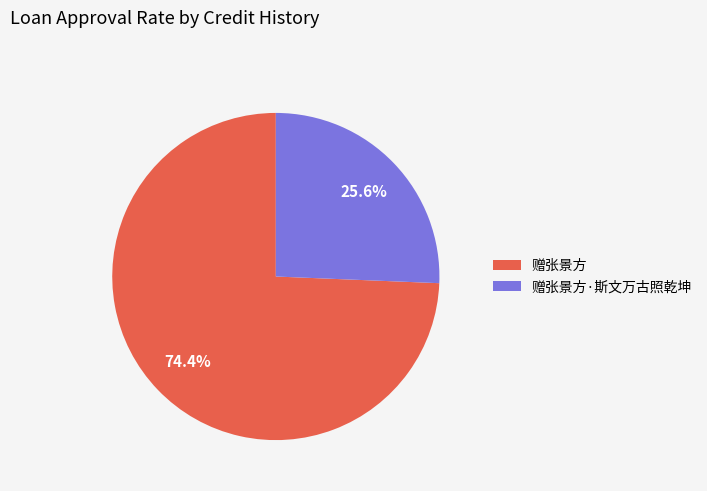

Count the number of slices in the pie.

2